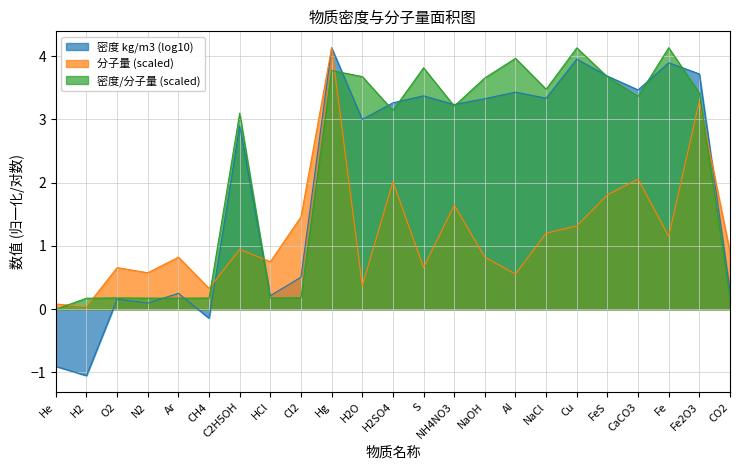

Where is the first local minimum?

H2